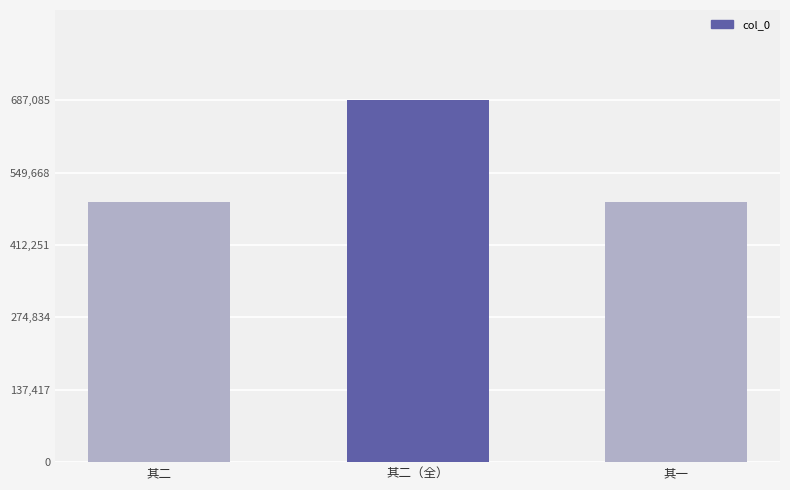

What is the change in value from 其二 to 其二（全）?

+193641